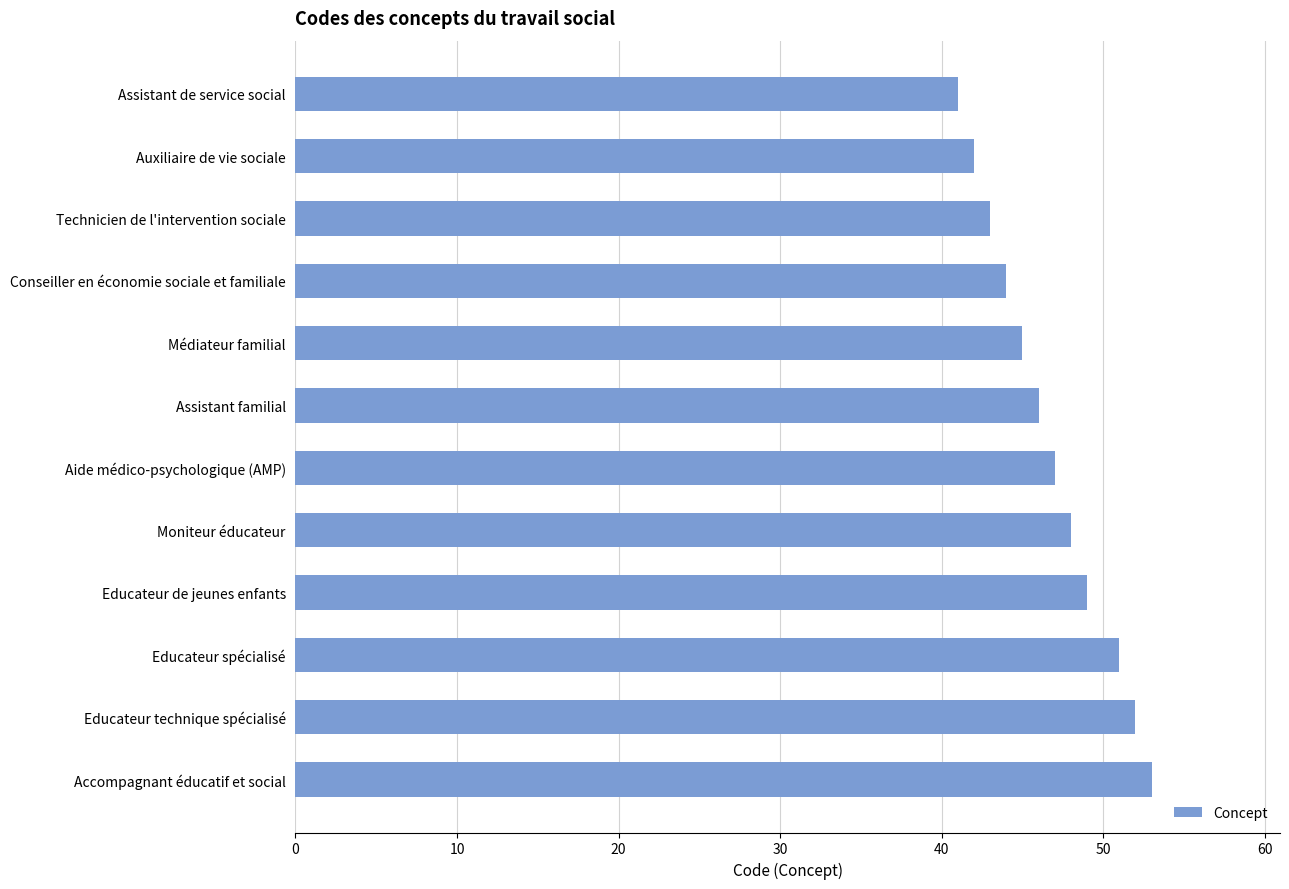

Reading top to bottom, extract all data points from this chart.

41	42	43	44	45	46	47	48	49	51	52	53